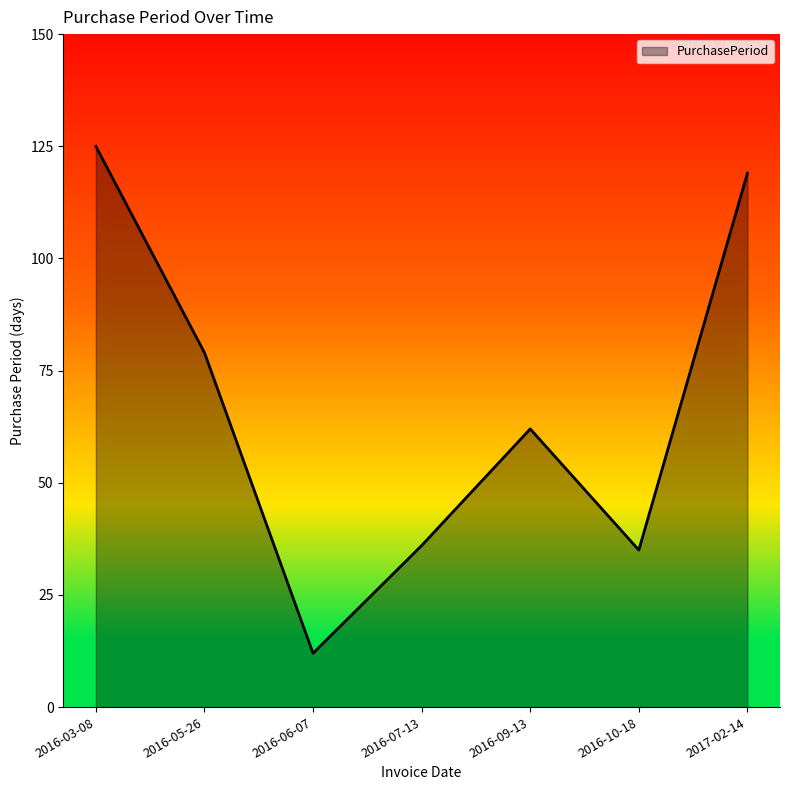

Reading left to right, extract all data points from this chart.

2016-03-08=125	2016-05-26=79	2016-06-07=12	2016-07-13=36	2016-09-13=62	2016-10-18=35	2017-02-14=119